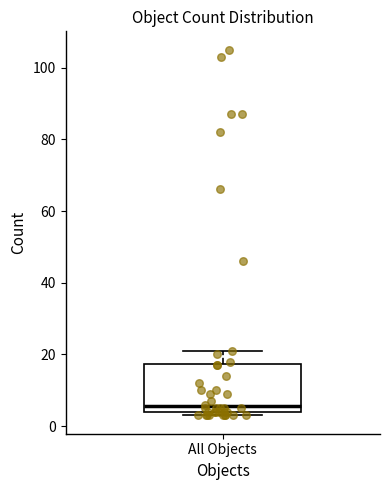

Transcribe this box plot: give where the median line is, the range the box spans, and where the two whiskers end, as read against the y-axis. The values are not printed on the chart, so give them approximately, as read against the axis.

median 6, box 4 to 18, whiskers 4 (just below the box's lower edge) to 22